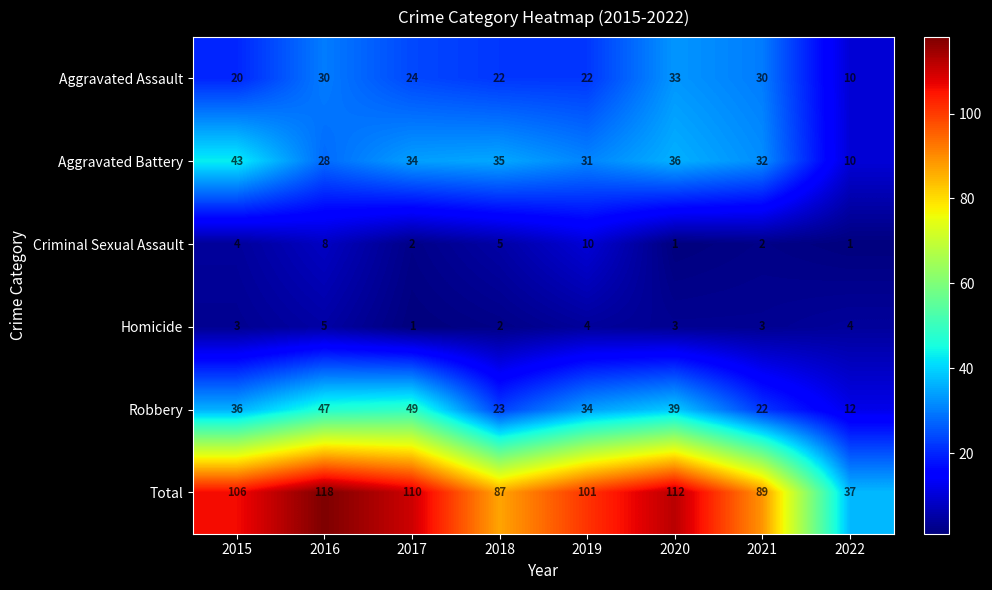

What is the average value of the Aggravated Assault series?

24